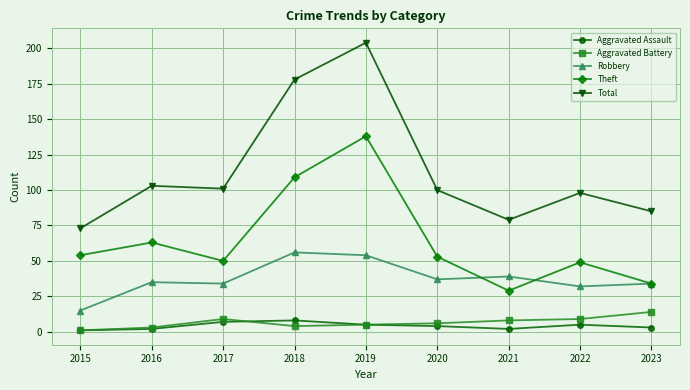

Does the chart have visible grid lines?

Yes